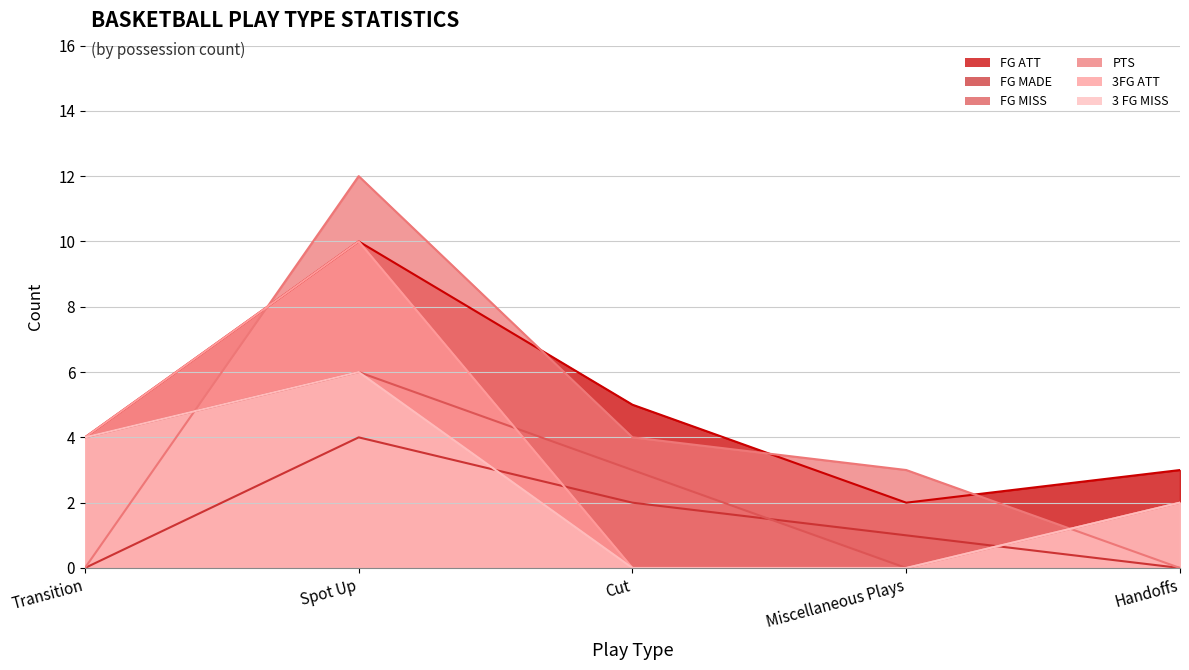

Where is 3 FG MISS nearest to the value 3?

Transition